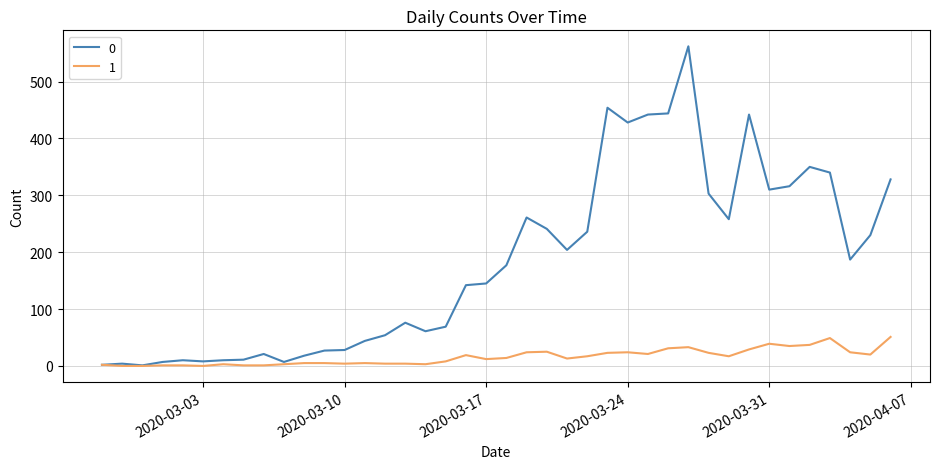

List the series in order of their peak value, highest first.

0, 1